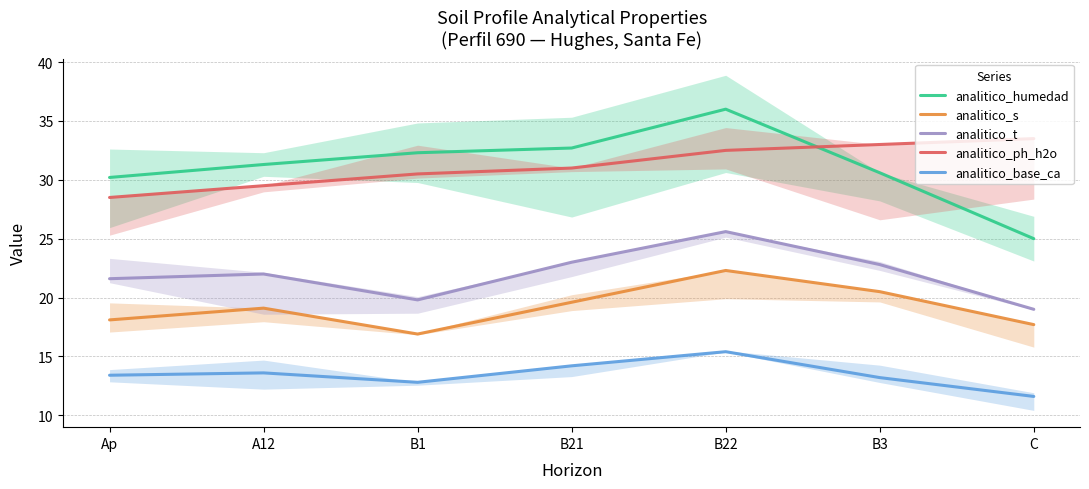

Where is the first local maximum for analitico_humedad?

B22